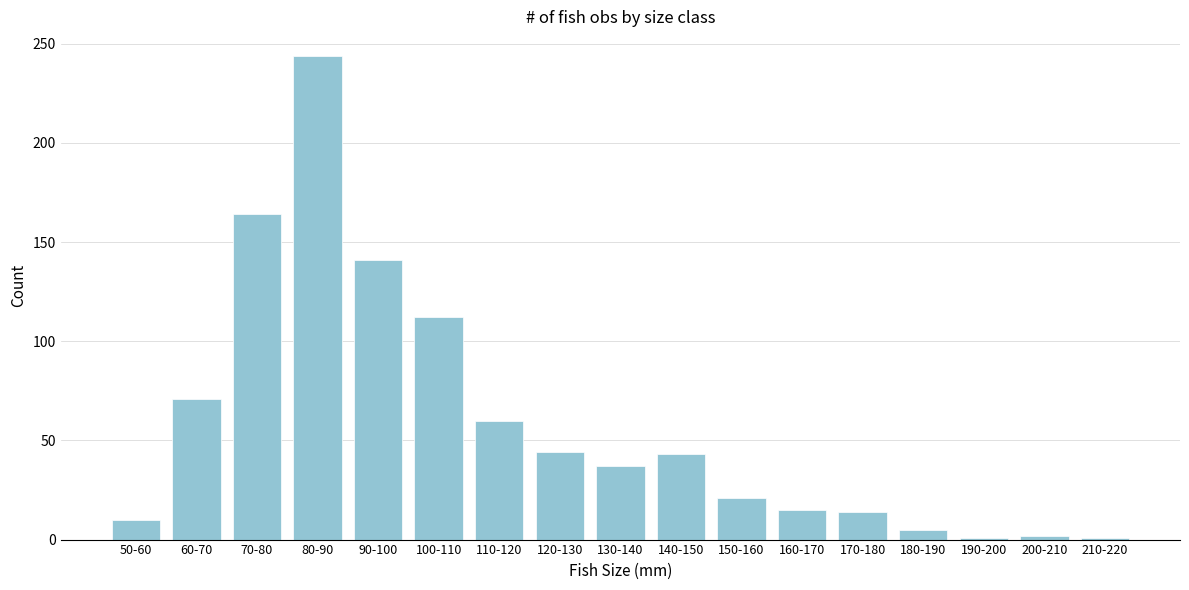

At which label is the value closest to 122?

100-110